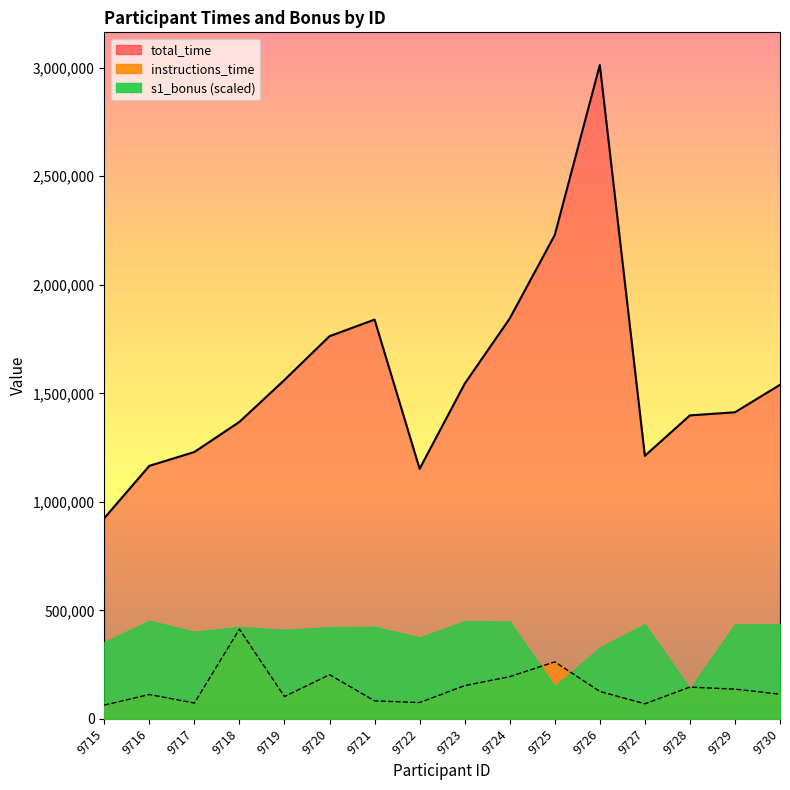

Between 9715 and 9719, which series saw the biggest shift?

total_time